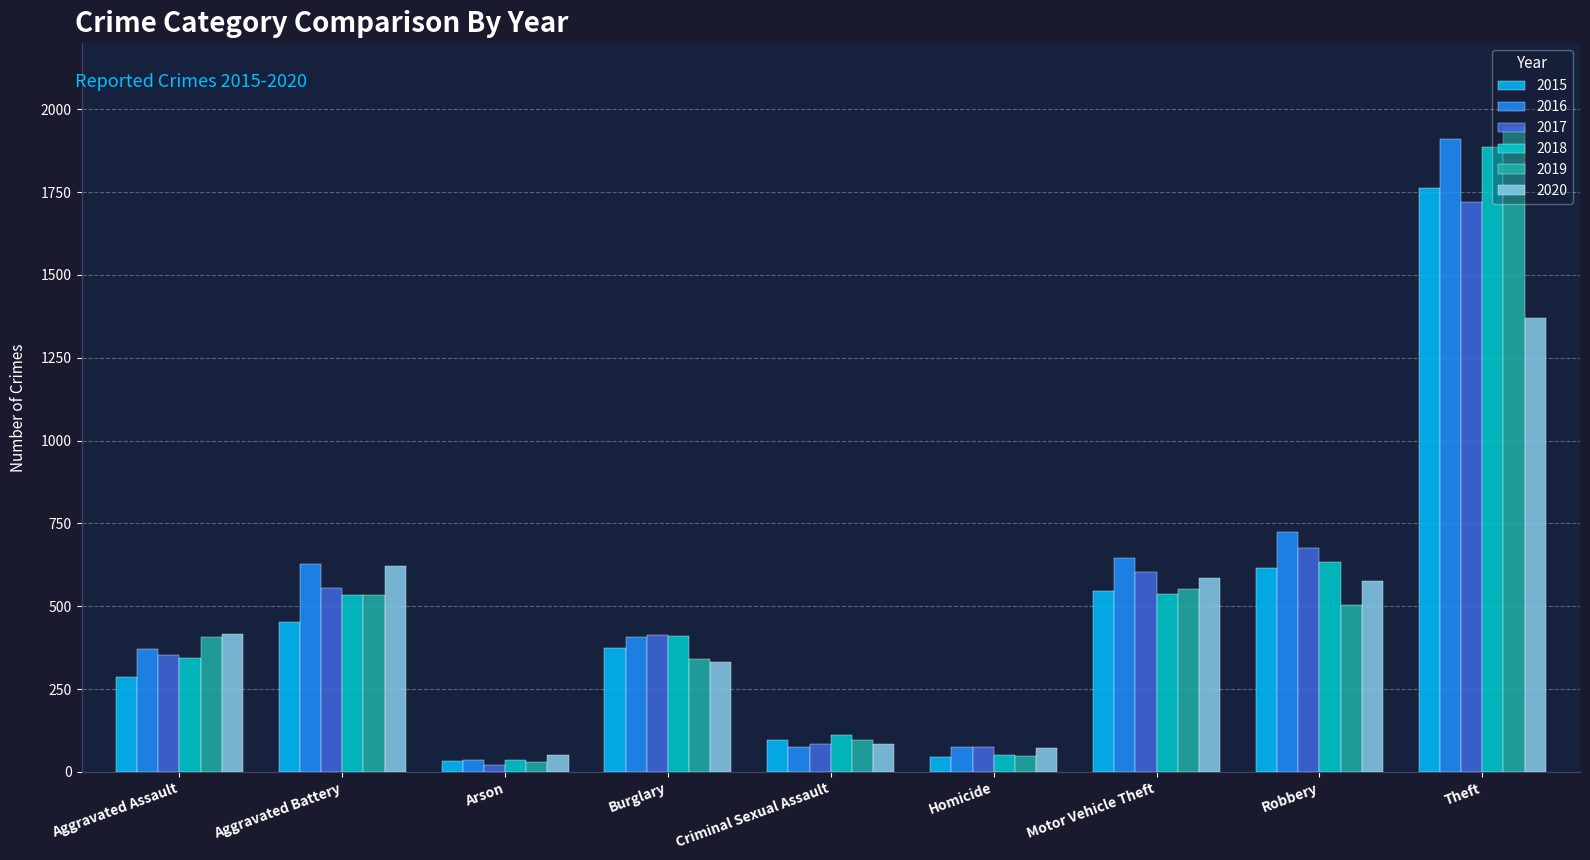

Is it true that 2020 equals 158 at Burglary?

False